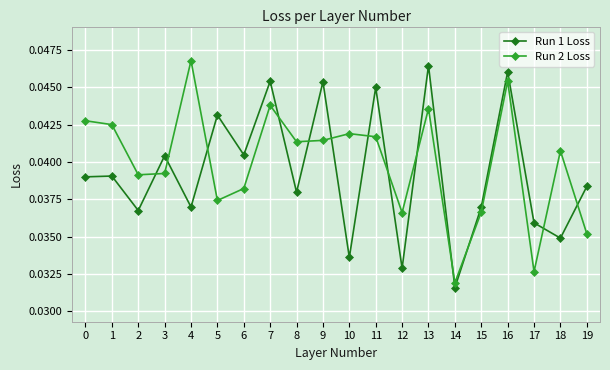

At which category is the sum across all series the highest?

16